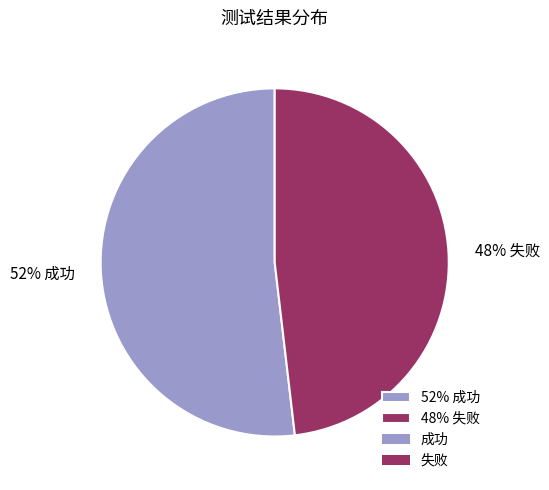

Which category has the smallest portion of the pie?

48% 失败